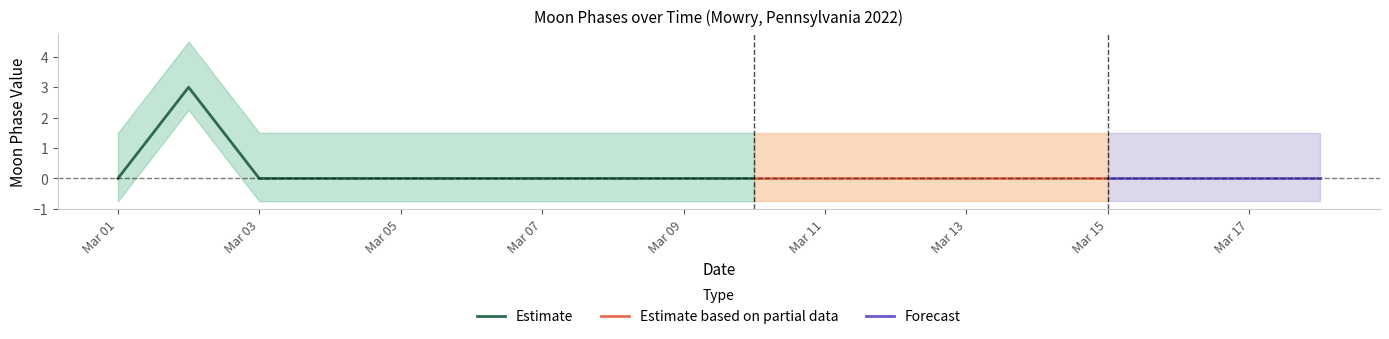

The value of Estimate at Mar 03 is 0. True or false?

True